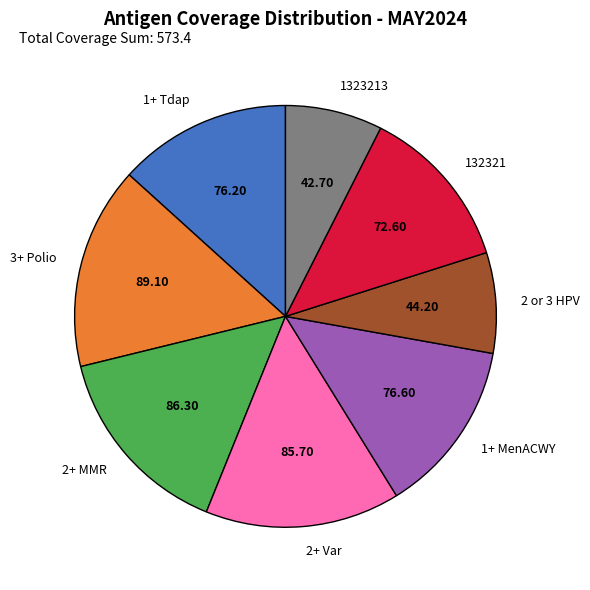

How many segments does this pie chart have?

8